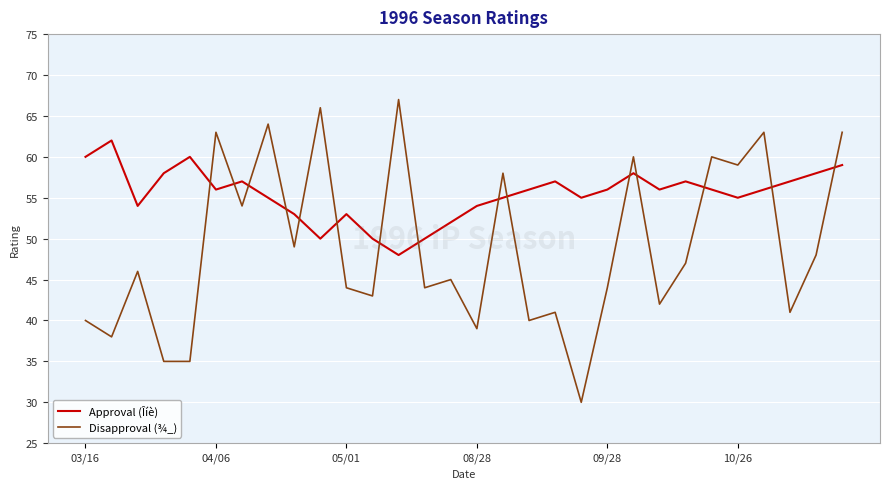

Rank the series by their maximum value, from highest to lowest.

Disapproval (¾_), Approval (Îíè)